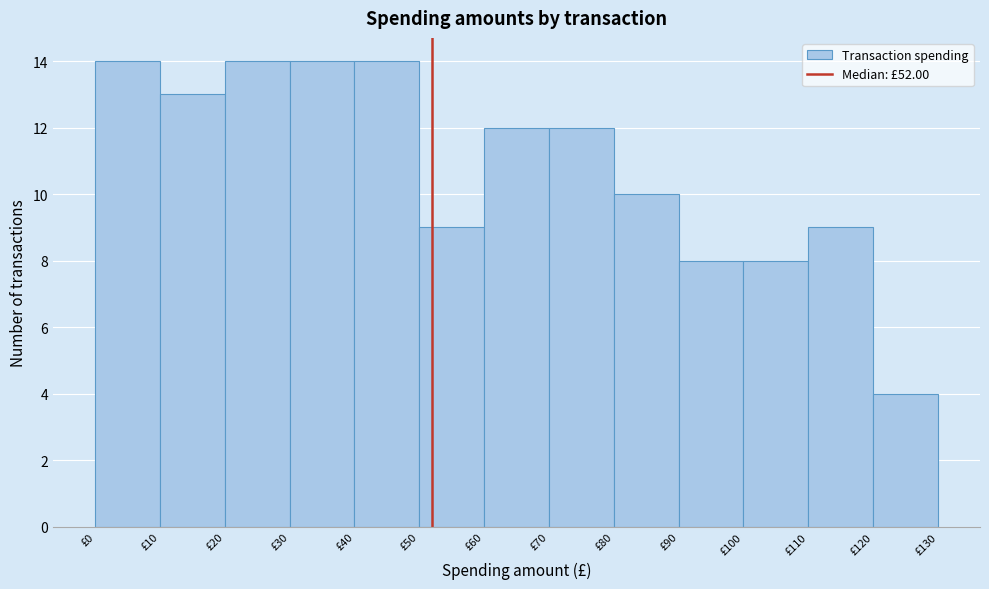

What is the height of the bar covering 90 to 100 on the x-axis? The values are not printed on the chart, so give them approximately, as read against the axis.

8